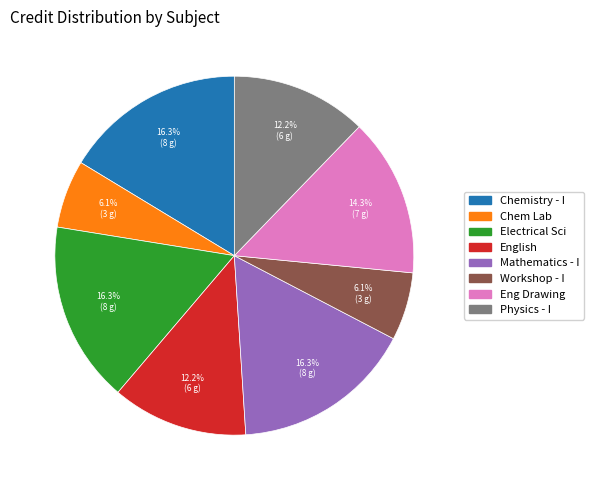

To the nearest percent, what is the difference between the largest and smallest slice percentages?

10%